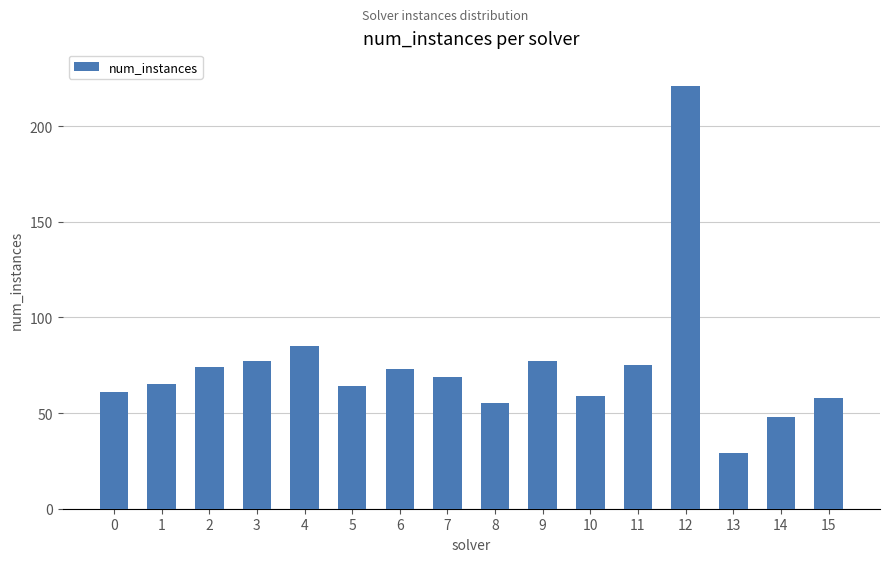

Reading left to right, list all the values displayed in this chart.

0=61	1=65	2=74	3=77	4=85	5=64	6=73	7=69	8=55	9=77	10=59	11=75	12=221	13=29	14=48	15=58